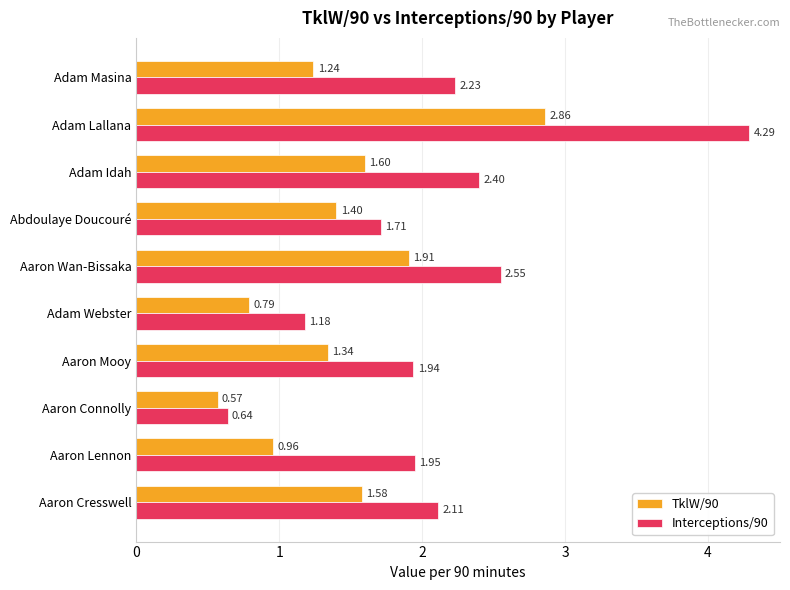

Where is Interceptions/90 nearest to the value 2?

Aaron Lennon